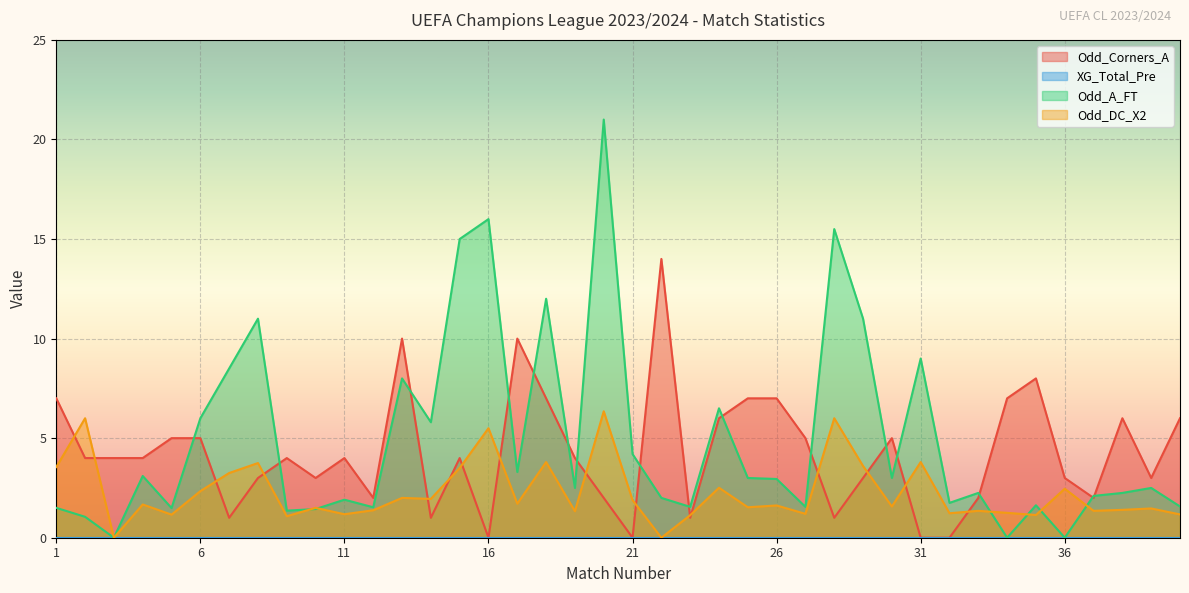

True or false: Odd_DC_X2 has more than 0 interior local peaks.

True